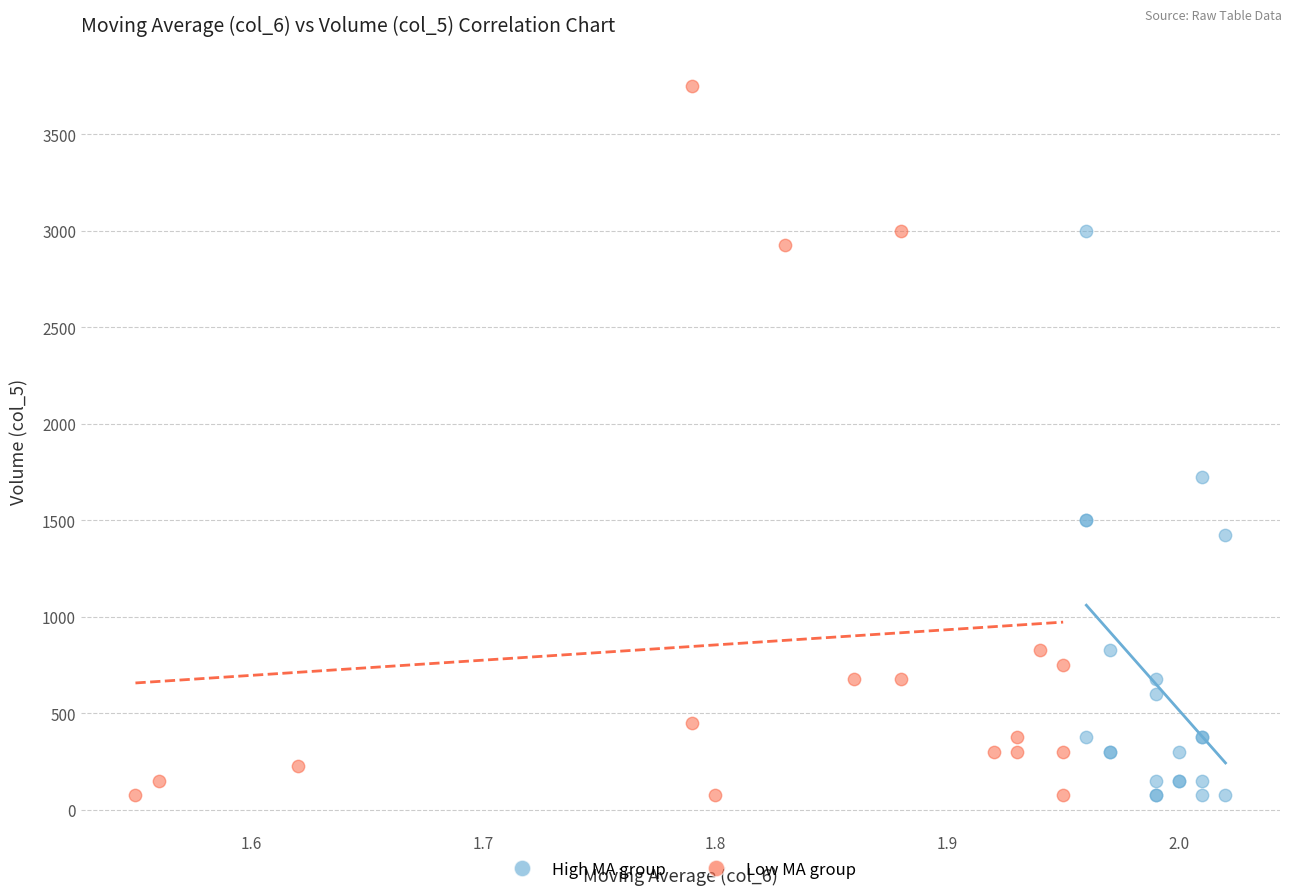

Which series has the largest Y range (max minus min)?

Low MA group